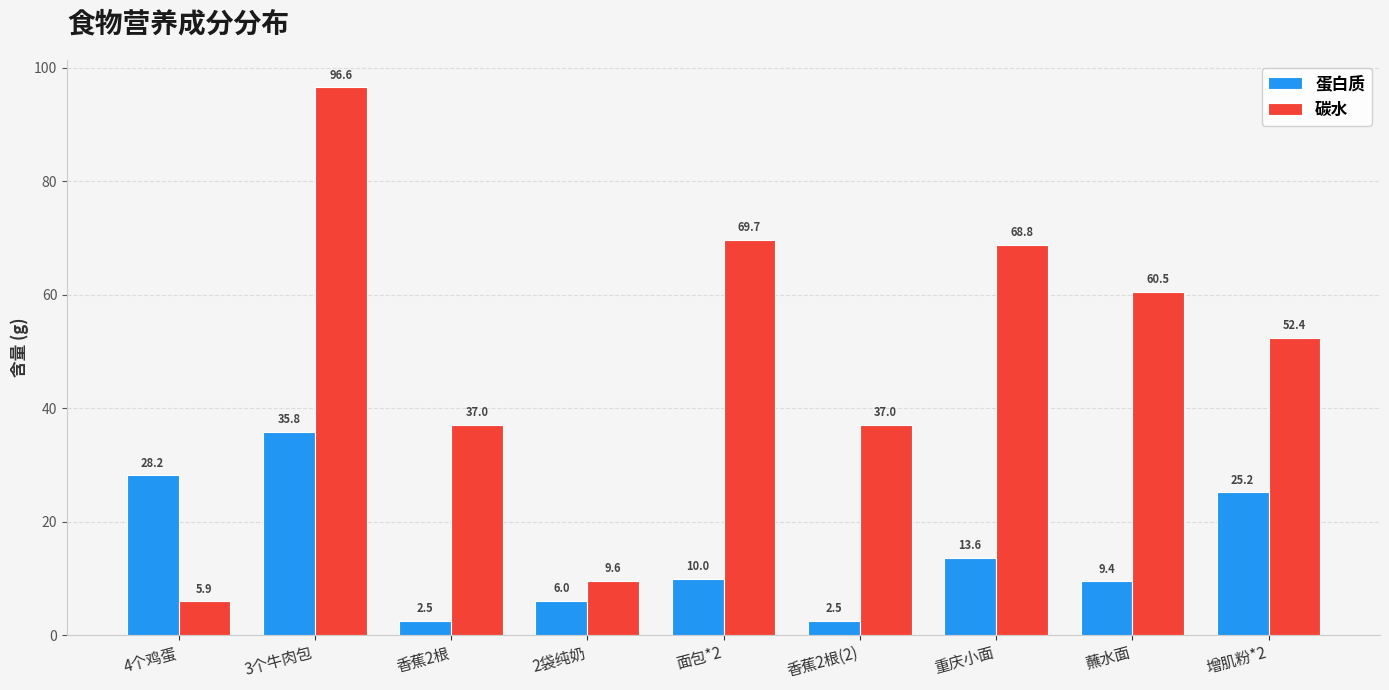

List the series in order of their overall mean, lowest first.

蛋白质, 碳水